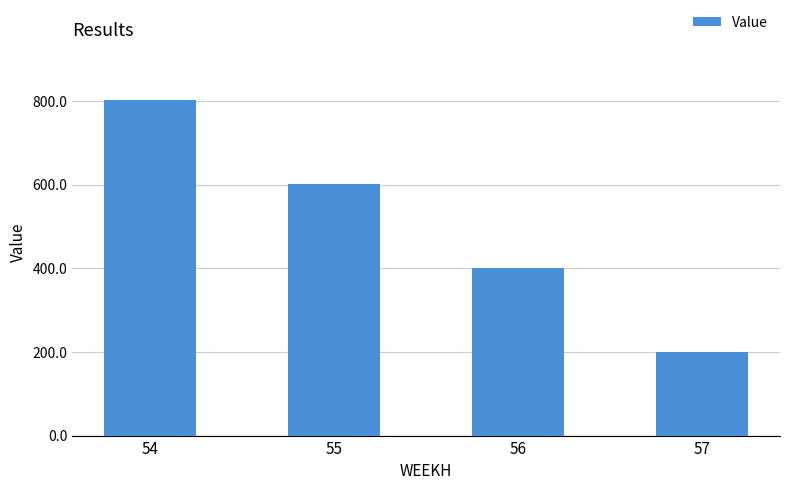

What is the greatest value displayed?

803.2